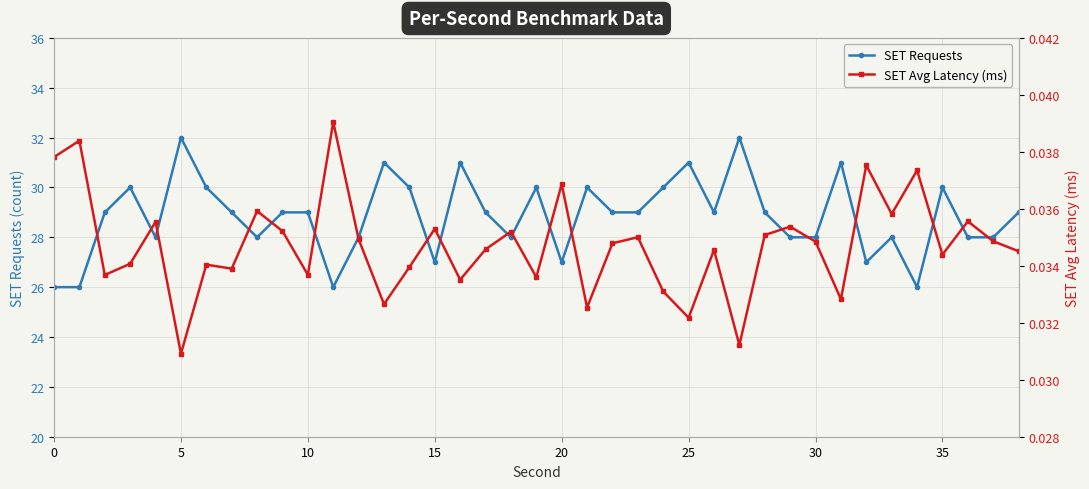

What is the maximum value for SET Requests?

32